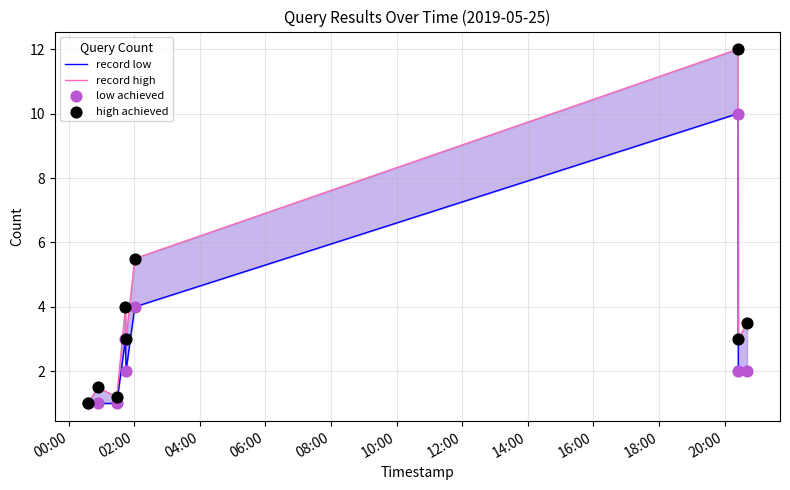

Which series contains the lowest Y value?

record low